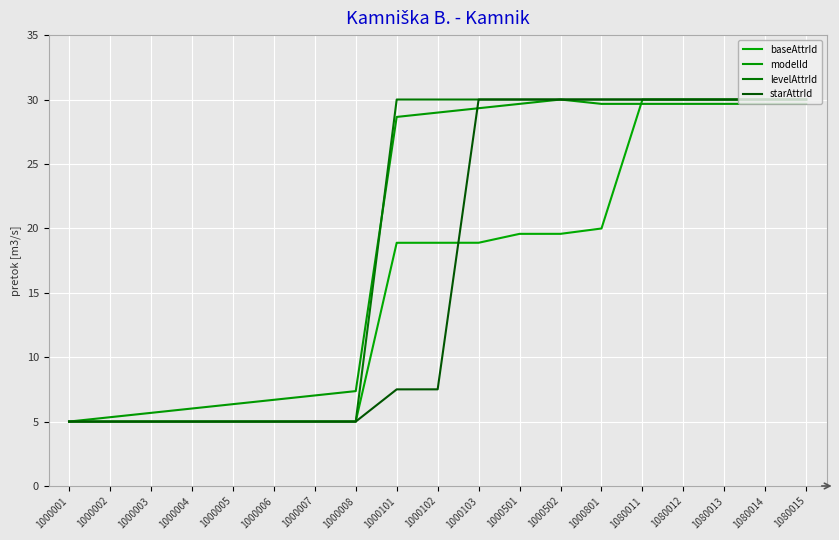

Rank the series by their maximum value, from highest to lowest.

baseAttrId, modelId, levelAttrId, starAttrId